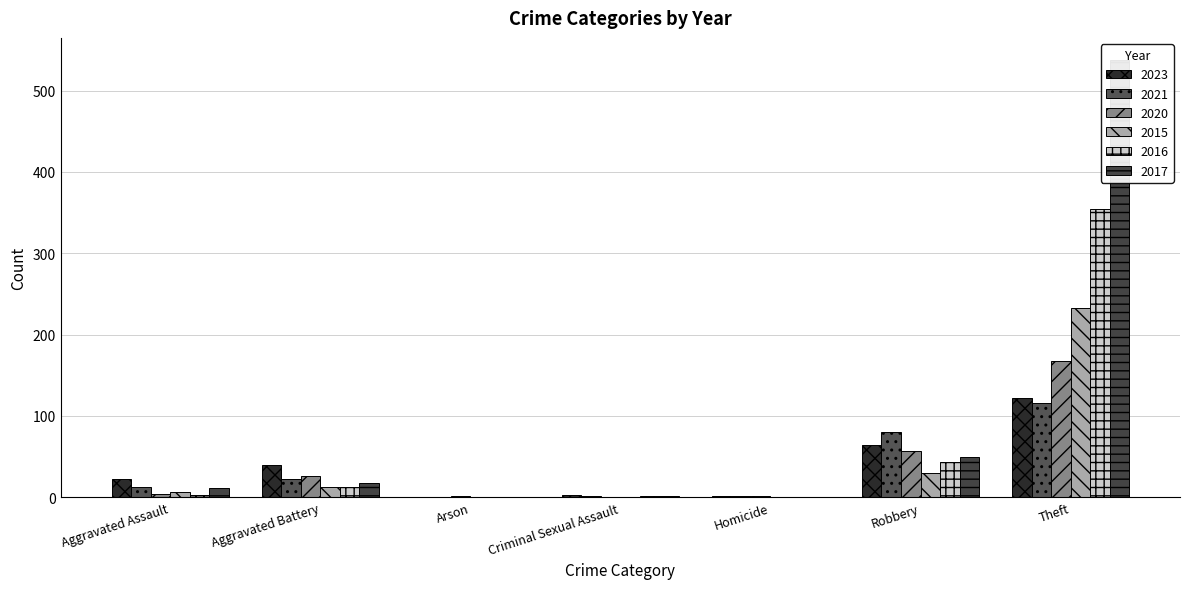

What is the difference between the second highest and second lowest values in the 2023 series?

62